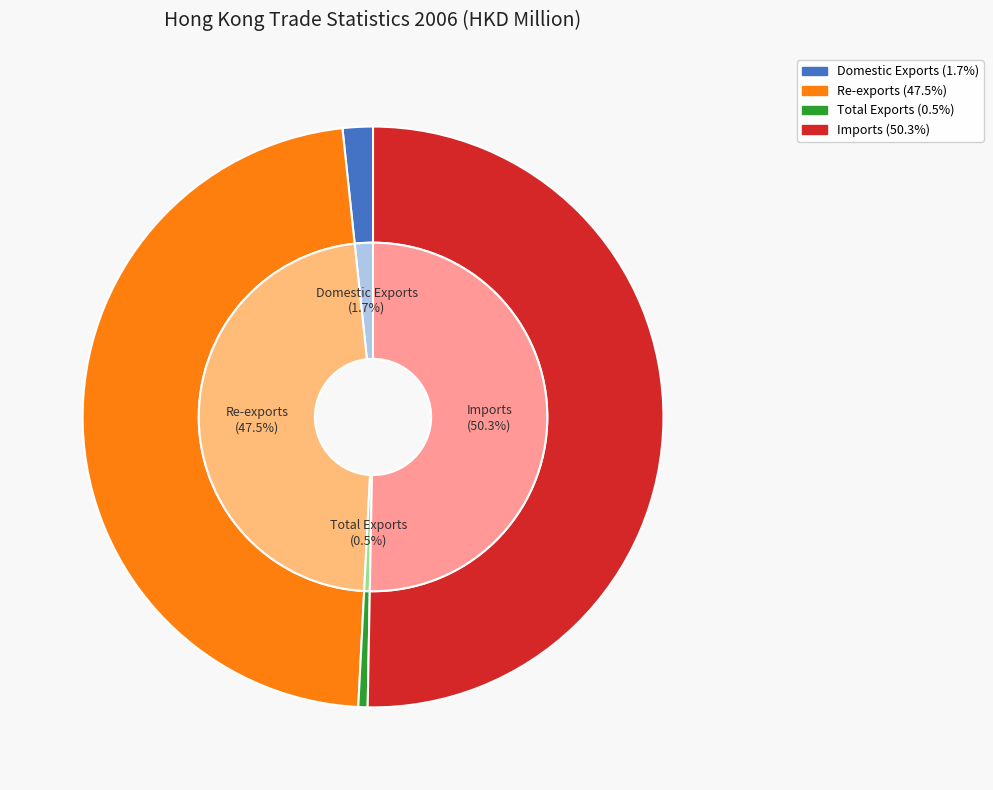

What is the change in value from Re-exports to Imports?

+16833.9